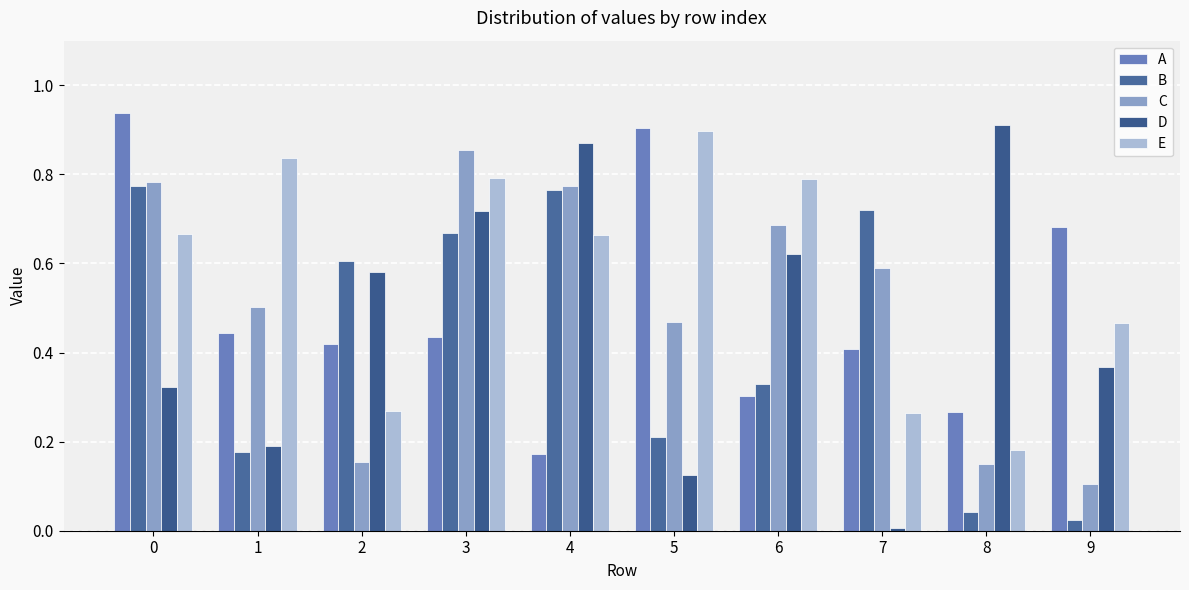

Is it true that C equals 0.5 at 6?

False